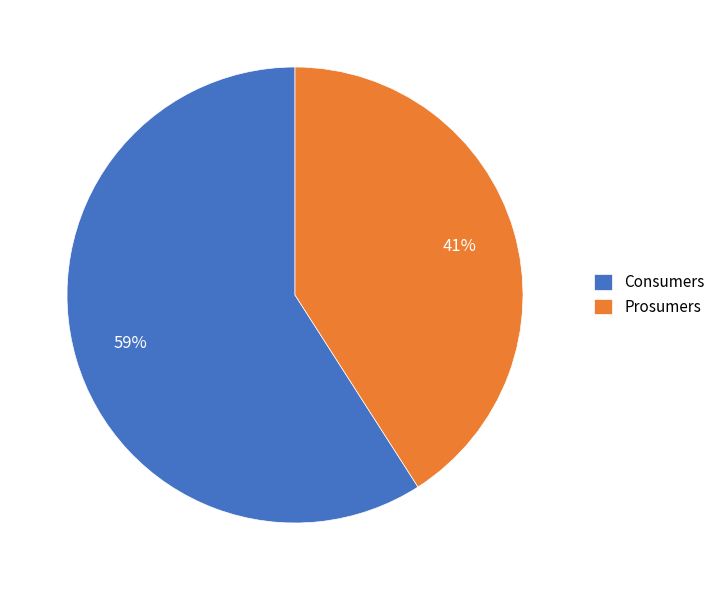

Combined, do Prosumers and Consumers account for over 50%?

Yes